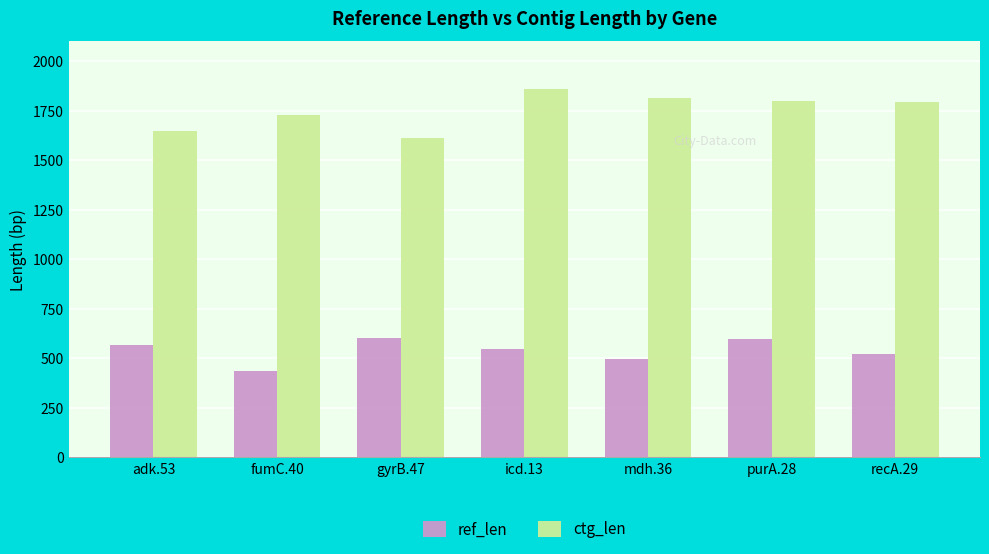

How many bars are there in each group?

2